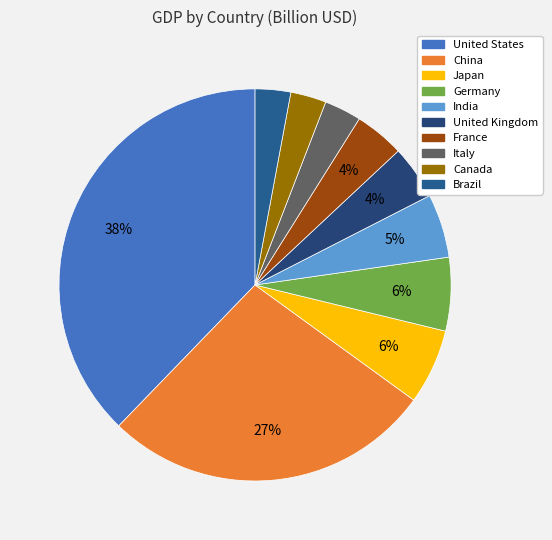

How many slices are in this pie chart?

10